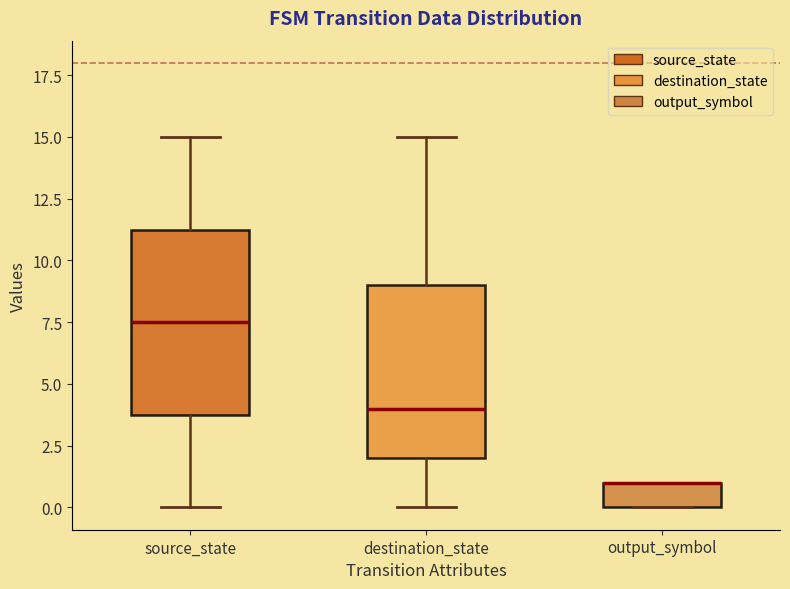

Where is the upper edge of the box for output_symbol on the y-axis? The values are not printed on the chart, so give them approximately, as read against the axis.

1.0